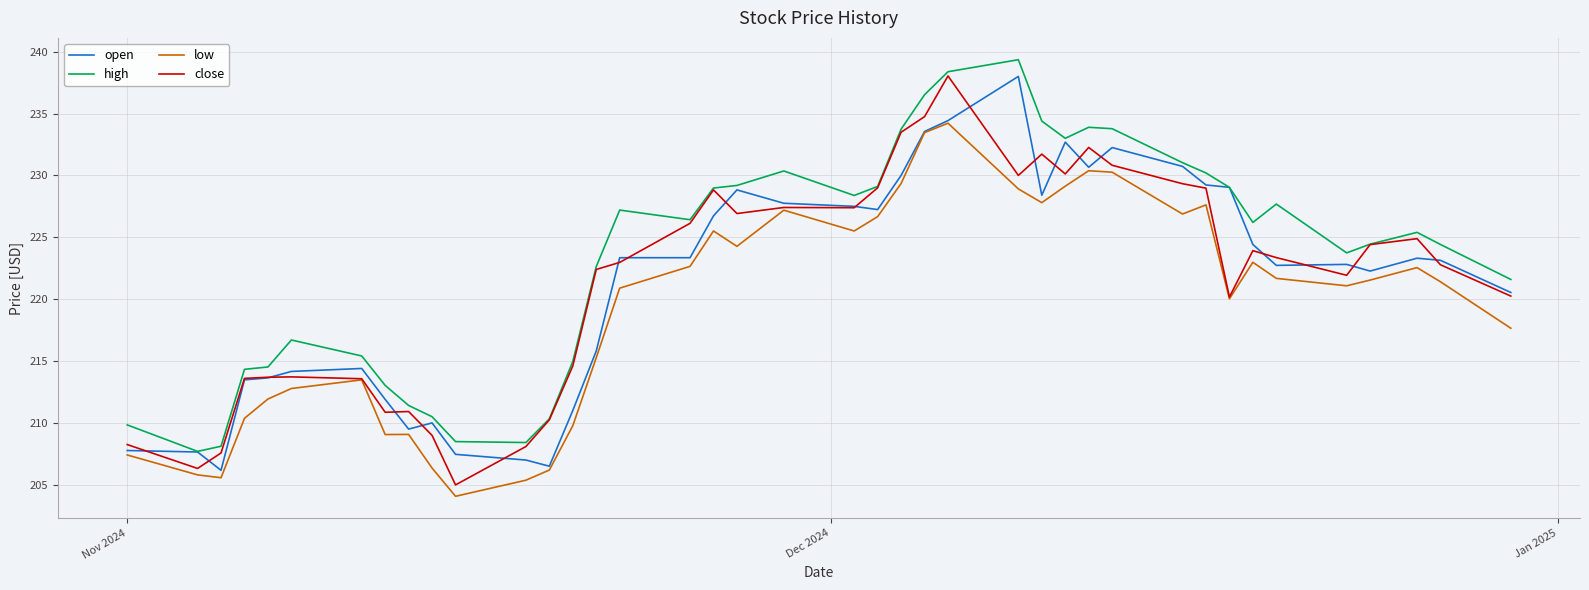

Which series has the largest total across all categories?

high